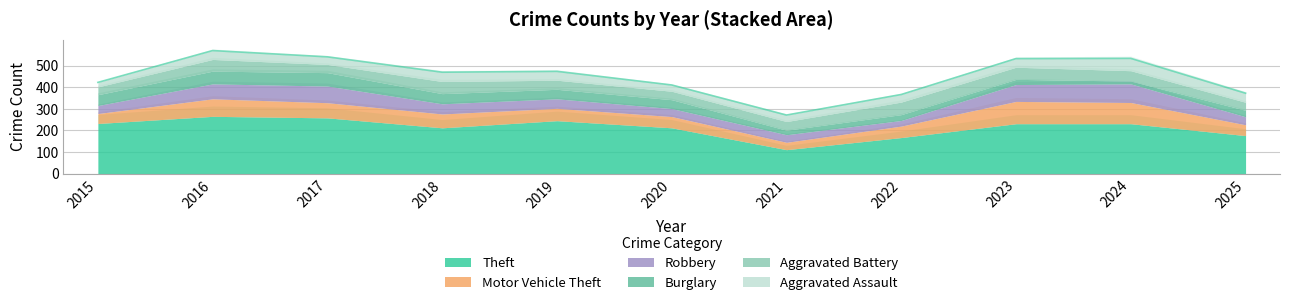

Between 2015 and 2024, which series saw the biggest shift?

Motor Vehicle Theft